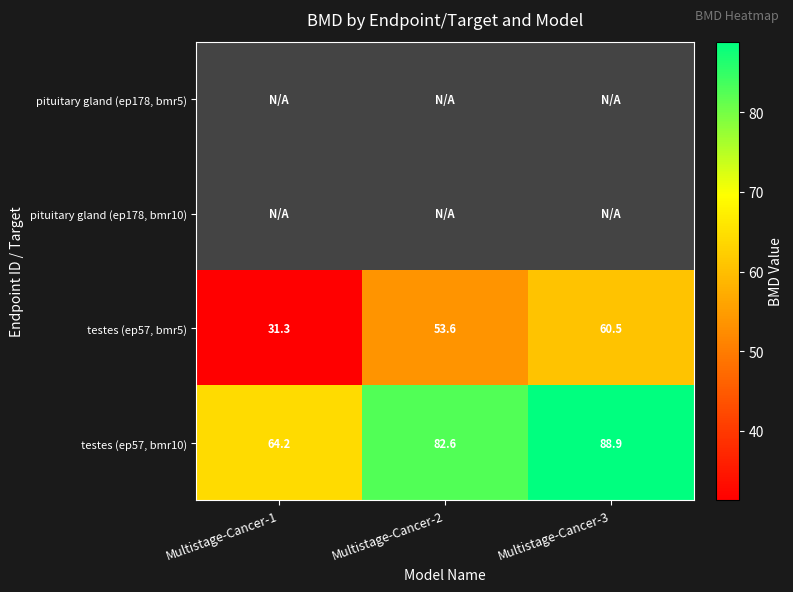

List the labels in order of testes (ep57, bmr10) value, largest first.

Multistage-Cancer-3, Multistage-Cancer-2, Multistage-Cancer-1